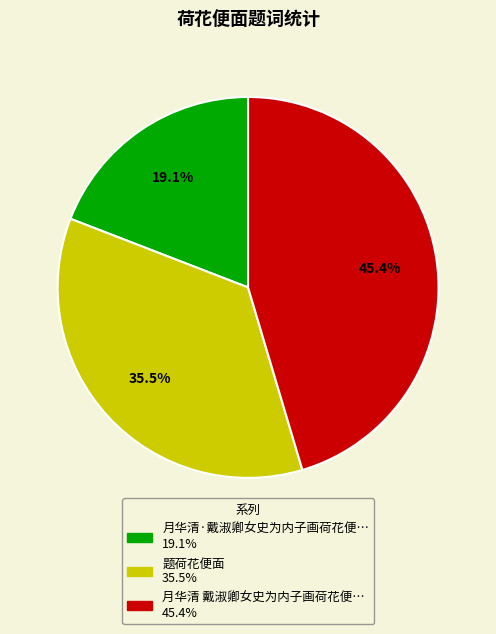

Does any single category account for the majority?

No